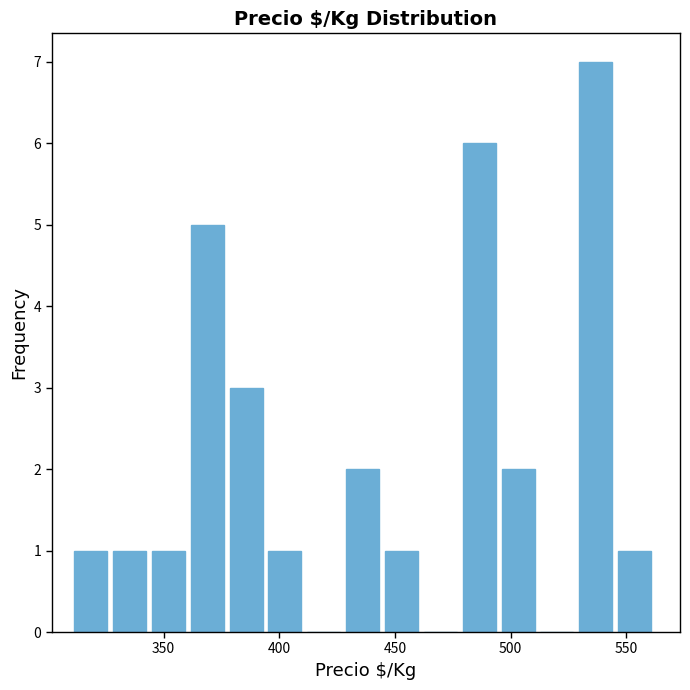

Read against the x-axis, roughly where is the centre of the tallest bar?

535